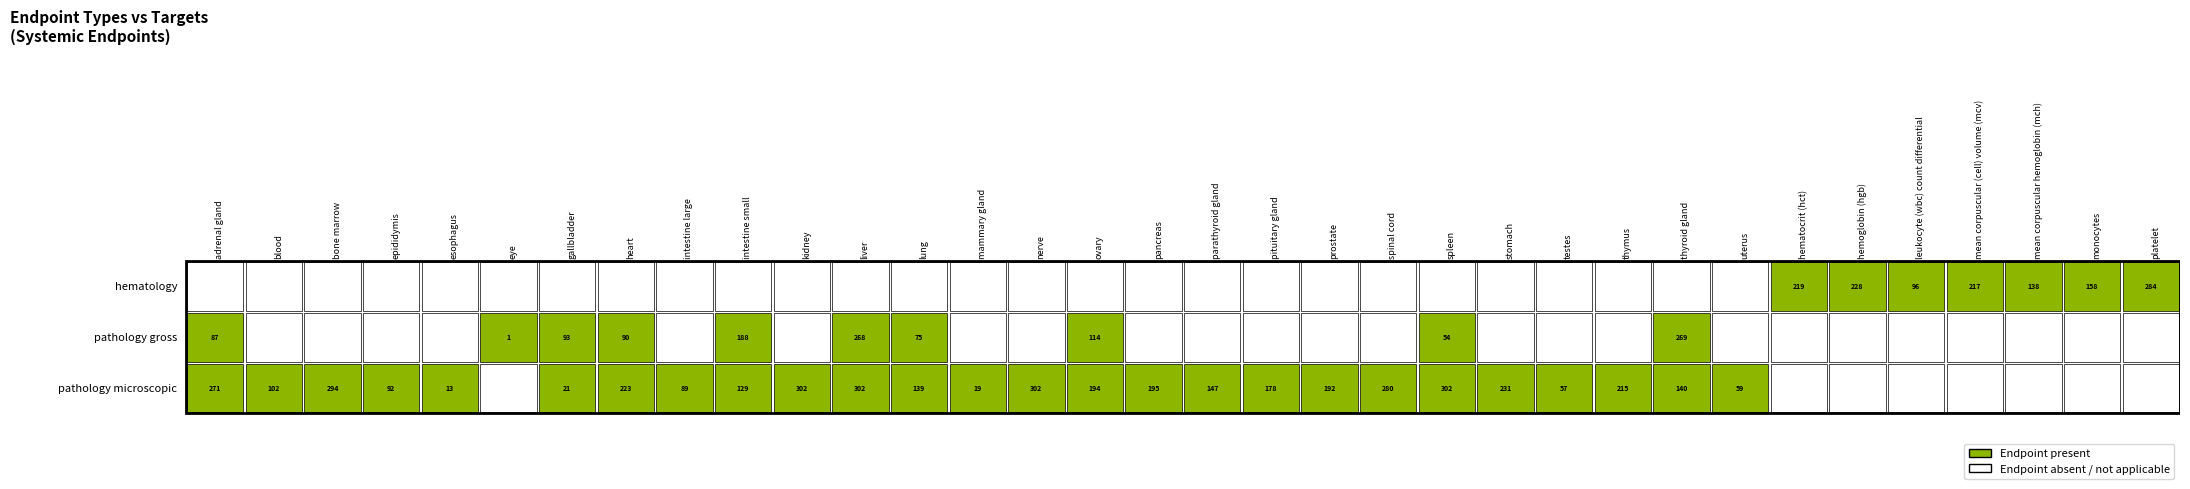

At how many categories does at least one series exceed 0?

34